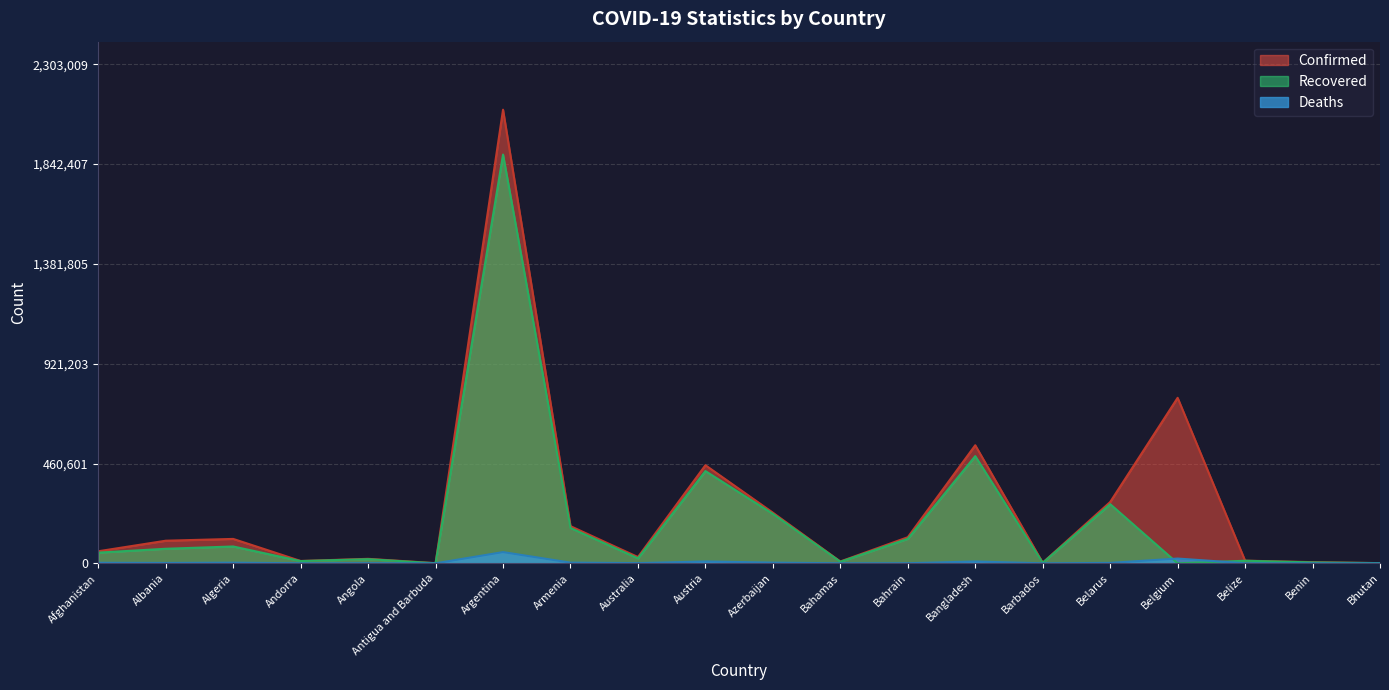

Reading left to right, what are all the values shown in this chart?

Confirmed: Afghanistan=55680	Albania=104313	Algeria=112622	Andorra=10799	Angola=20695	Antigua and Barbuda=701	Argentina=2093645	Armenia=171510	Australia=28958	Austria=452767	Azerbaijan=233770	Bahamas=8496	Bahrain=120495	Bangladesh=544954	Barbados=2949	Belarus=282898	Belgium=763885	Belize=12280	Benin=5434	Bhutan=867
Recovered: Afghanistan=49281	Albania=67158	Algeria=77683	Andorra=10356	Angola=19238	Antigua and Barbuda=271	Argentina=1886732	Armenia=163165	Australia=22900	Austria=425786	Azerbaijan=228299	Bahamas=7274	Bahrain=113132	Bangladesh=494755	Barbados=2171	Belarus=273146	Belgium=0	Belize=11824	Benin=4248	Bhutan=862
Deaths: Afghanistan=2438	Albania=1736	Algeria=2973	Andorra=110	Angola=502	Antigua and Barbuda=14	Argentina=51795	Armenia=3183	Australia=909	Austria=8493	Azerbaijan=3209	Bahamas=179	Bahrain=439	Bangladesh=8384	Barbados=32	Belarus=1948	Belgium=22006	Belize=315	Benin=70	Bhutan=1